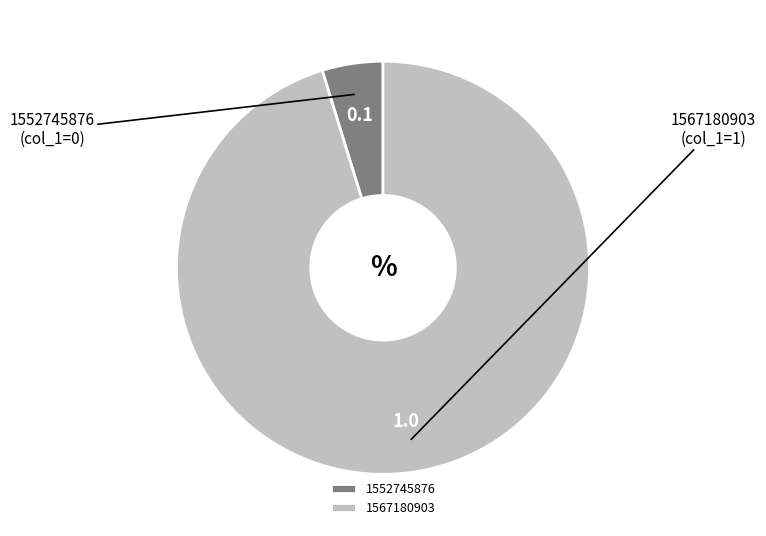

How many segments does this pie chart have?

2